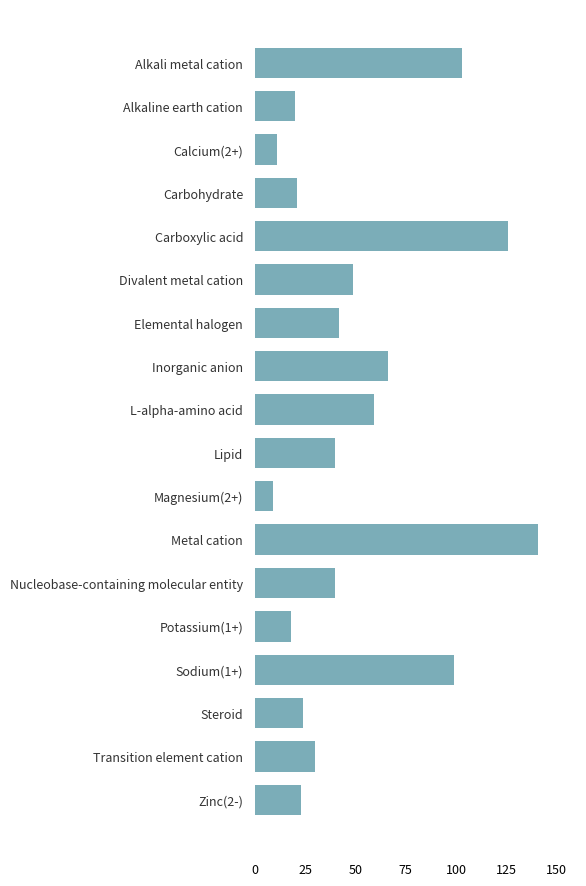

True or false: the data shows 159 at Alkali metal cation.

False